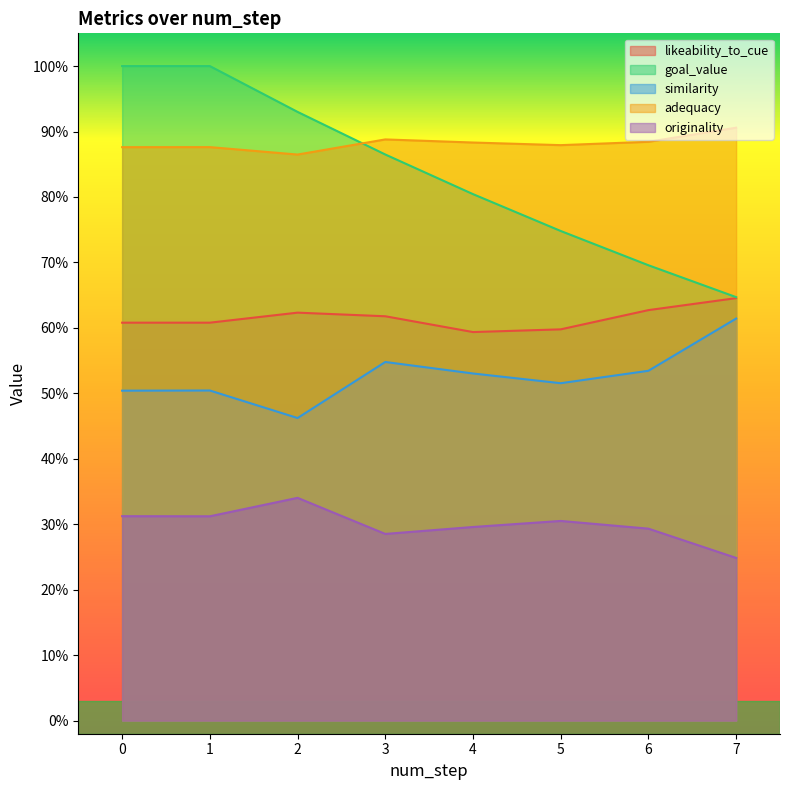

Between 3 and 4, which series saw the biggest shift?

goal_value